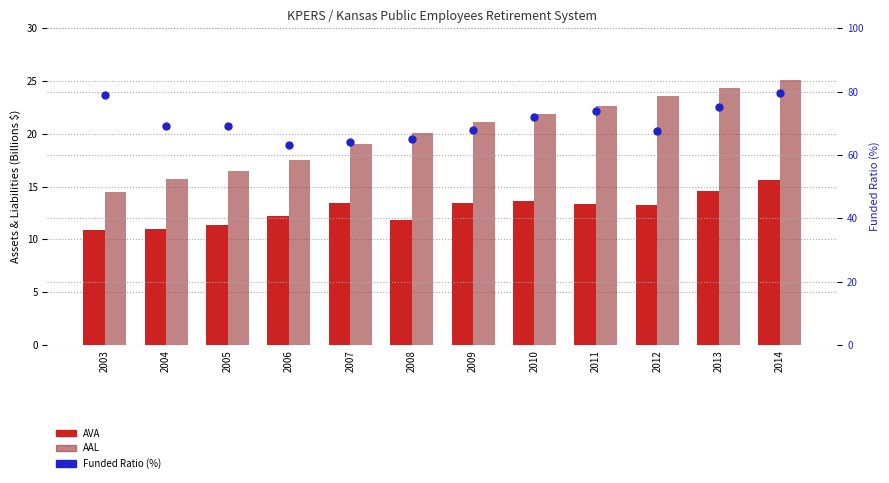

What are all the series names shown in the legend?

AVA, AAL, Funded Ratio (%)